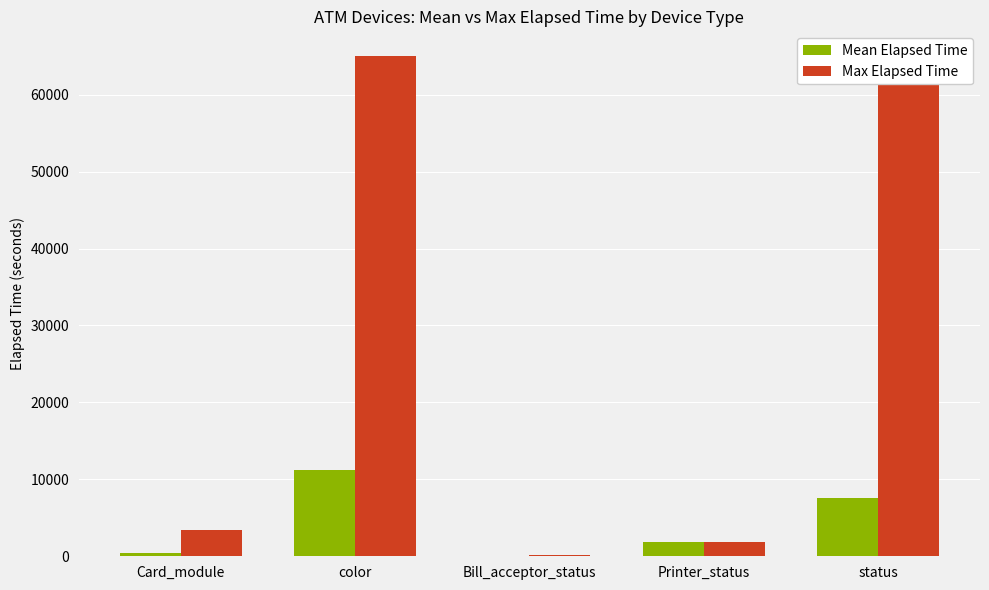

Is it true that Max Elapsed Time equals 3375.0 at Card_module?

True